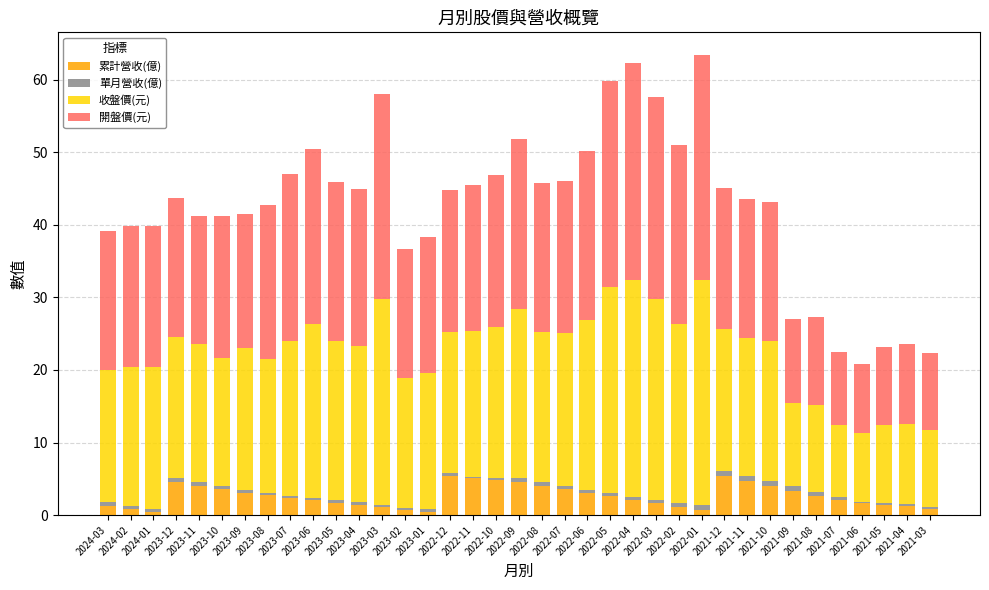

What is the highest value of the 累計營收(億) series?

5.4